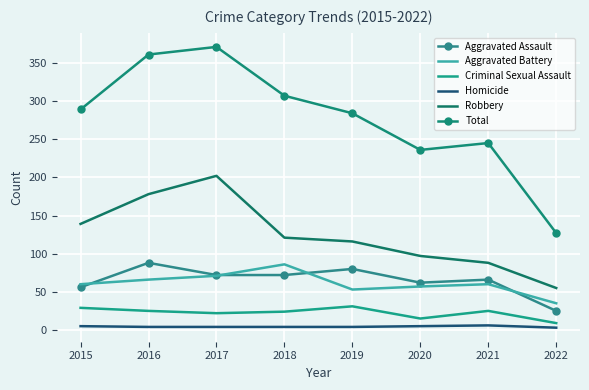

True or false: Homicide and Aggravated Battery cross at least once.

False